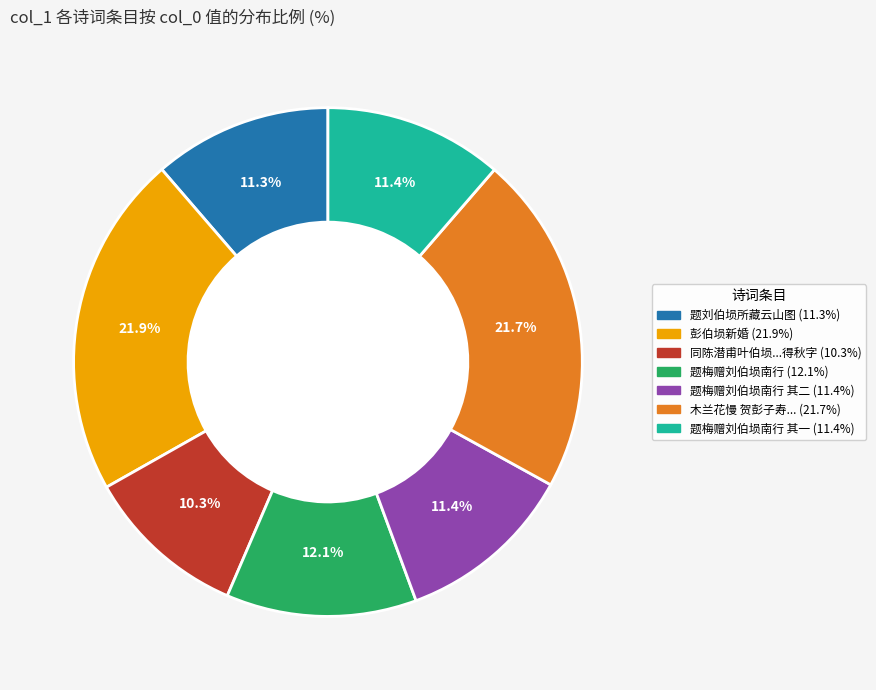

Does any single category account for the majority?

No